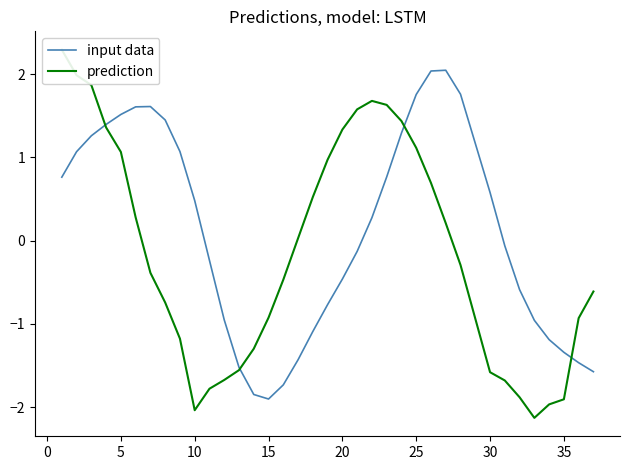

What is the difference between the highest and lowest values at 30?

2.2